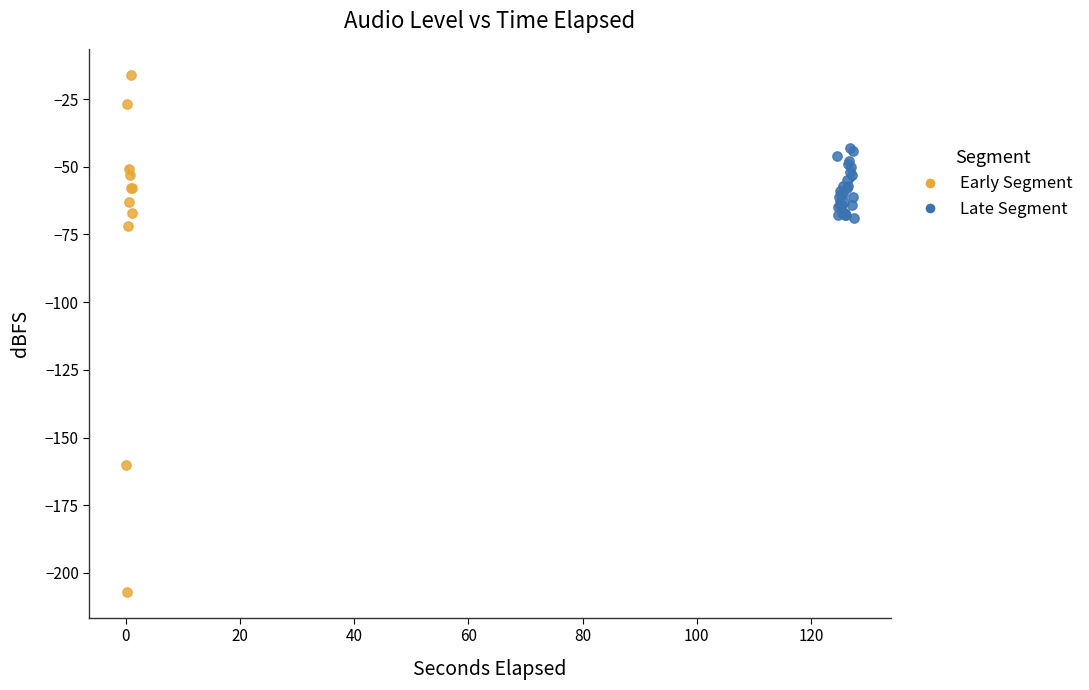

Which series contains the highest Y value?

Early Segment